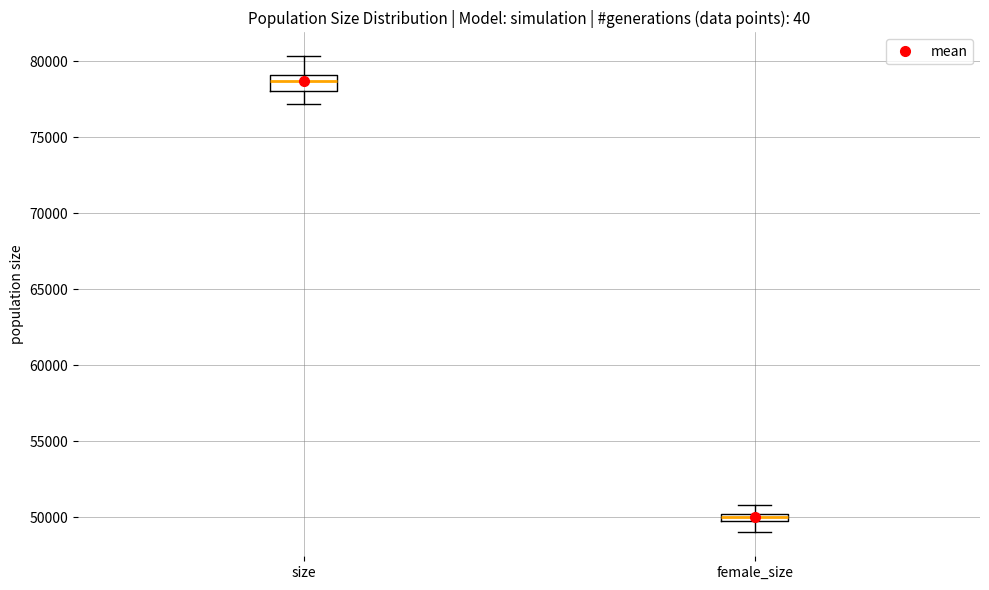

Which box has the highest median line?

size